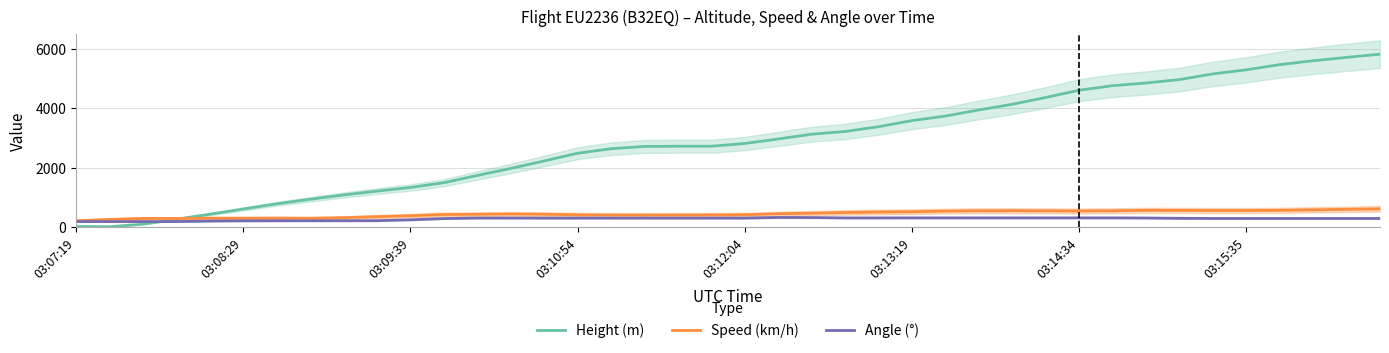

The Height (m) series shows 626.8 at 03:10:54. True or false?

False